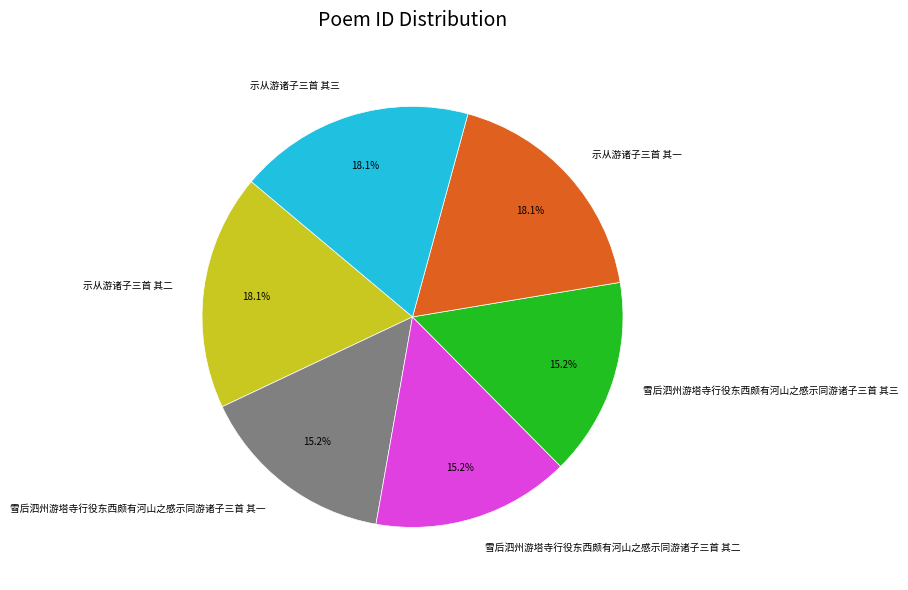

Is it true that 示从游诸子三首 其二 is 18% of the pie?

True